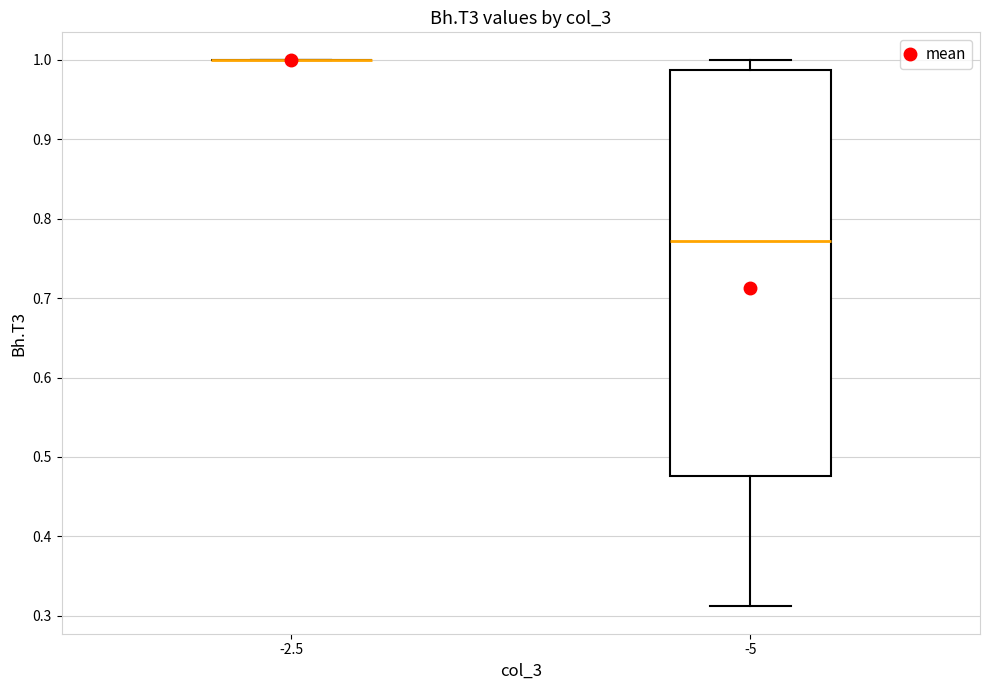

Reading left to right, read every box against the y-axis: the position of its median line, the range the box covers, and the ends of its whiskers. The values are not printed on the chart, so give them approximately, as read against the axis.

-2.5: box collapsed to a line at 1.00, whiskers 1.00 to 1.00
-5: median 0.77, box 0.48 to 0.99, whiskers 0.31 to 1.00